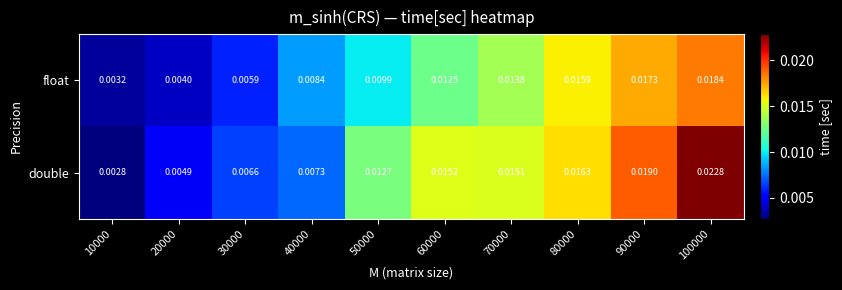

At 70000, list the series in order from largest to smallest.

double, float